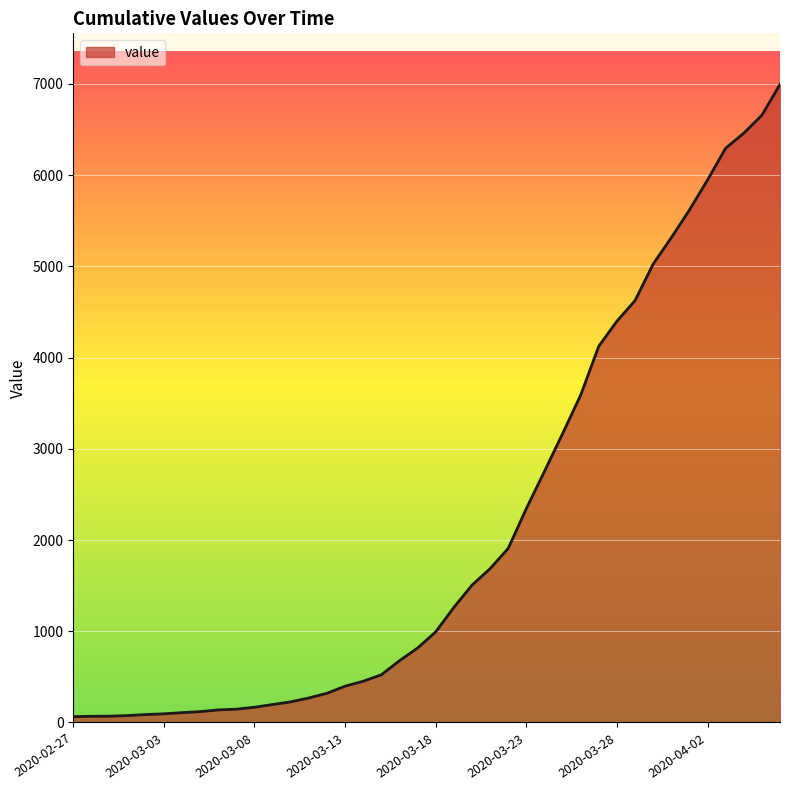

What is the greatest value displayed?

6995